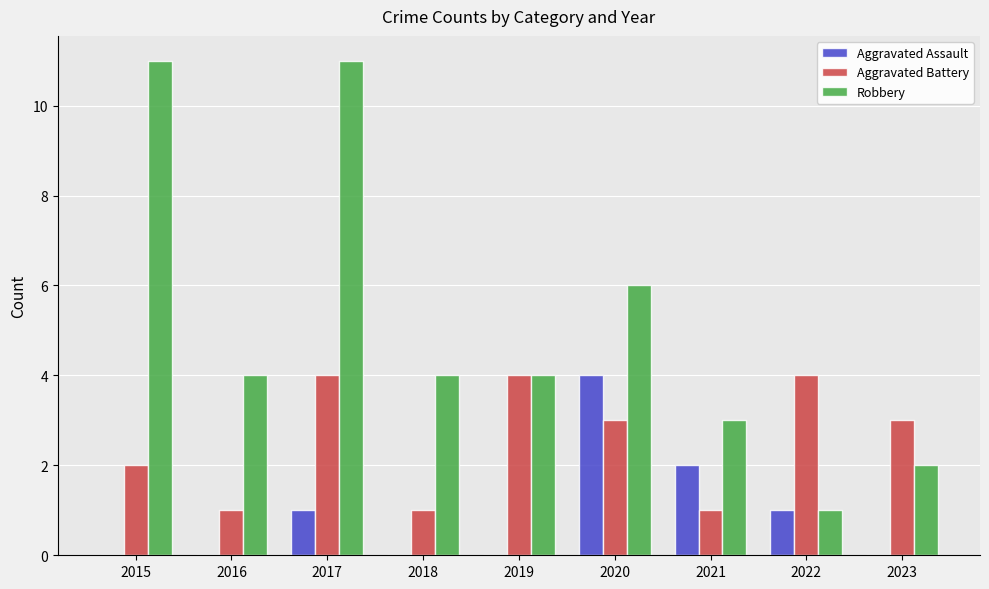

How many data points does each series have?

9